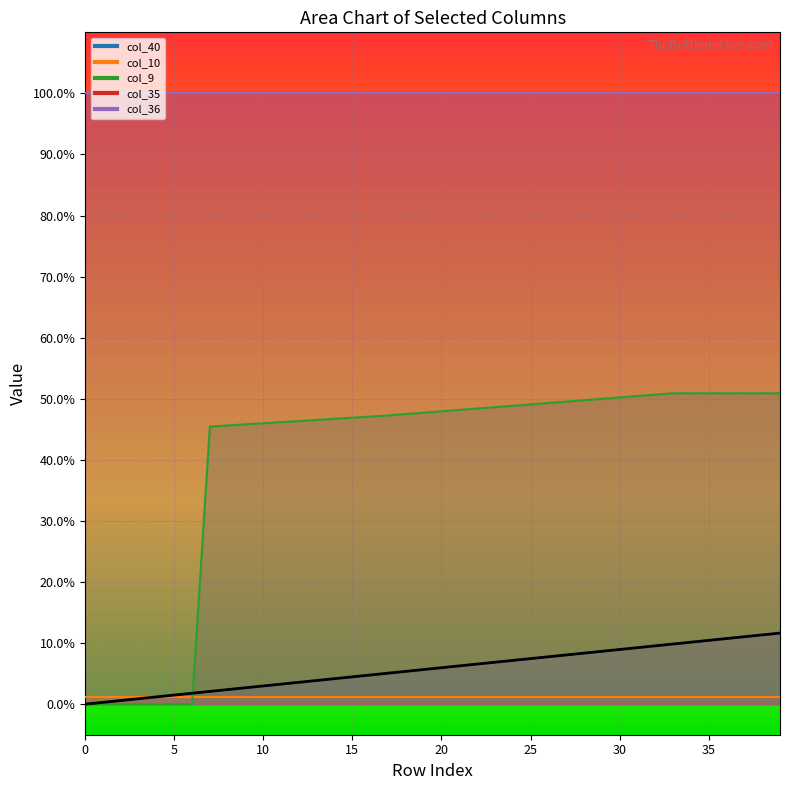

Rank the categories by col_9 value from highest to lowest.

33, 34, 35, 36, 37, 38, 39, 32, 31, 30, 29, 28, 27, 26, 25, 24, 23, 22, 21, 20, 19, 18, 17, 16, 15, 14, 13, 12, 11, 10, 9, 8, 7, 0, 1, 2, 3, 4, 5, 6